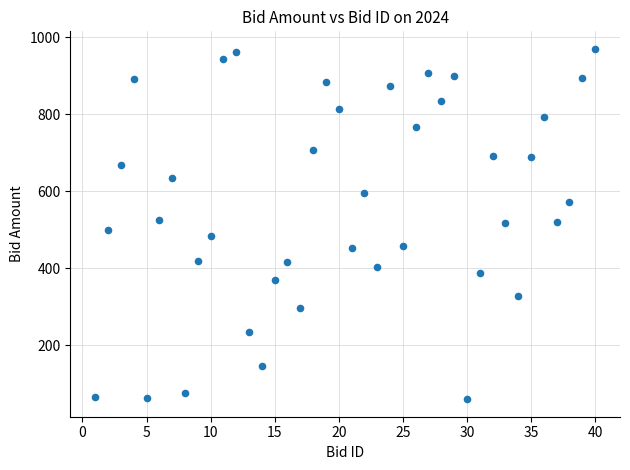

What is the range of X values (max minus min)?

39.0